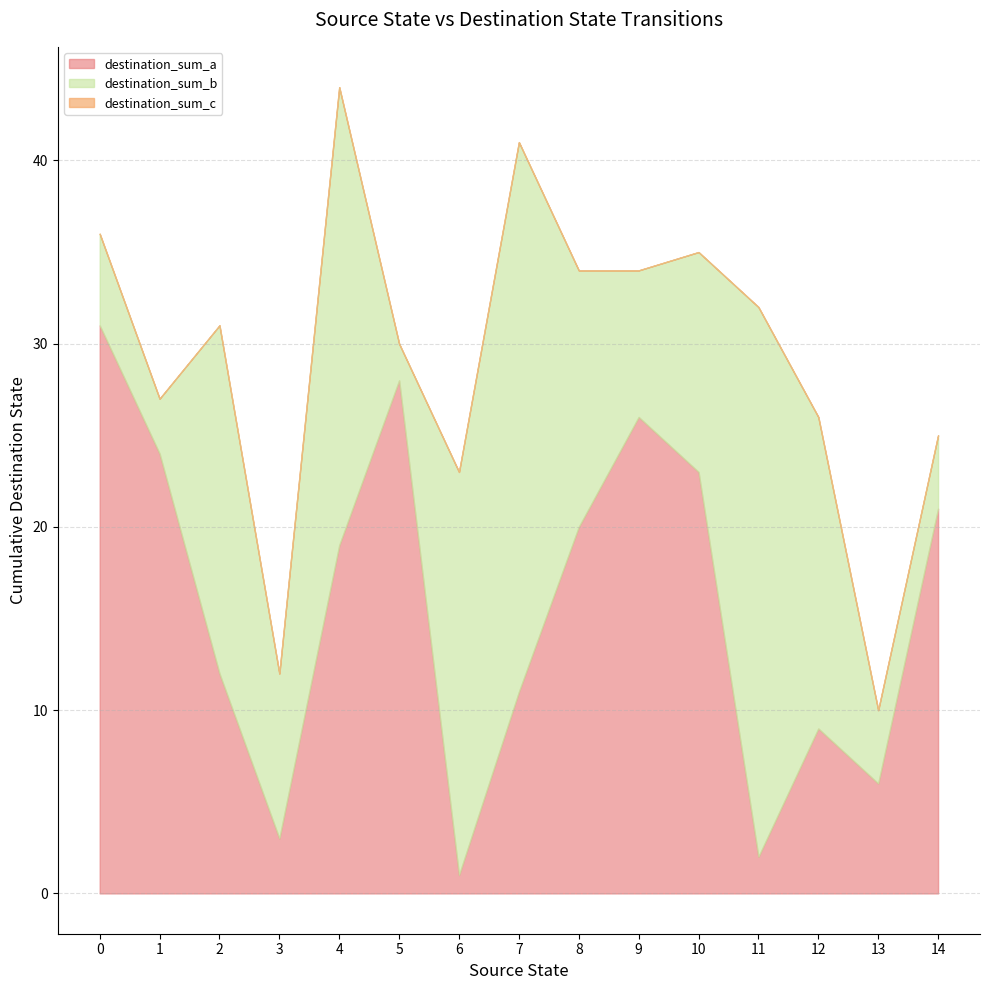

At which category is the sum across all series the highest?

4